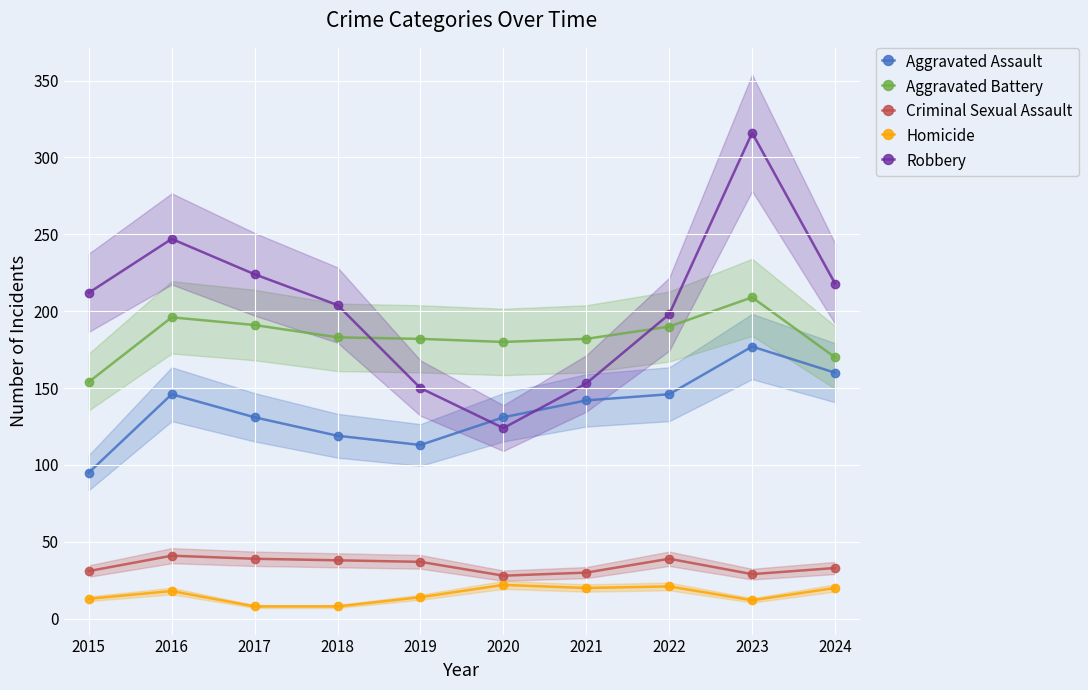

Rank the categories by Aggravated Battery value from lowest to highest.

2015, 2024, 2020, 2019, 2021, 2018, 2022, 2017, 2016, 2023